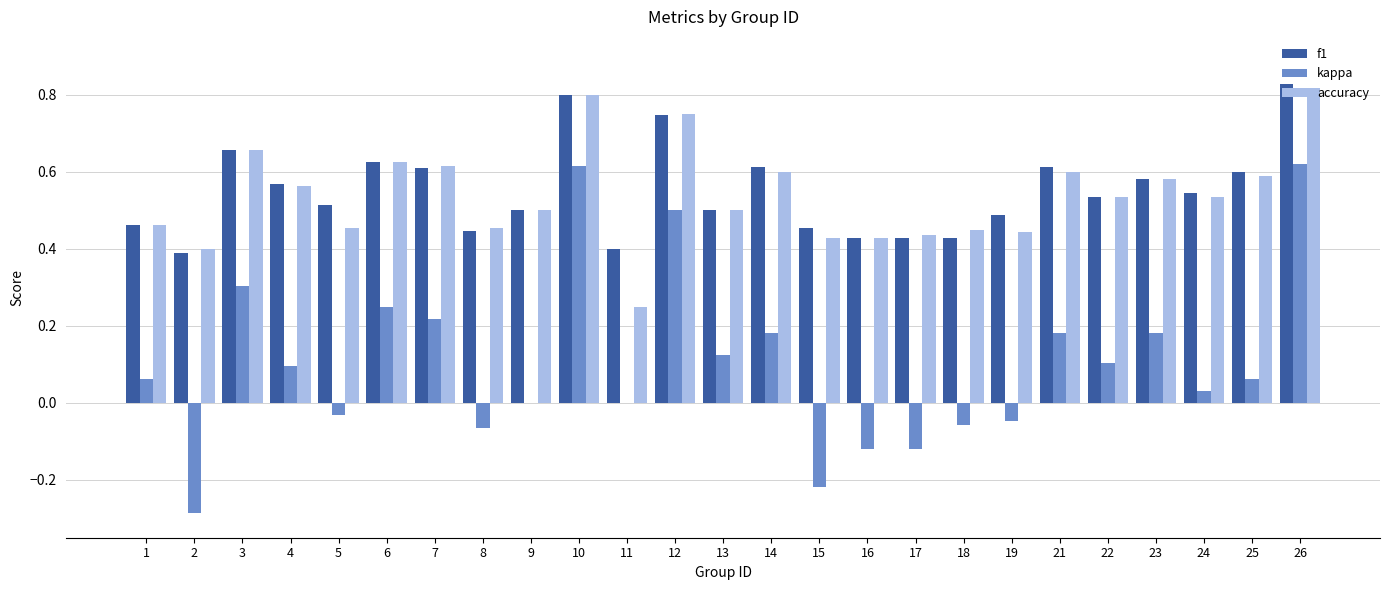

Is the value of kappa at 21 greater than the value of accuracy at 9?

No